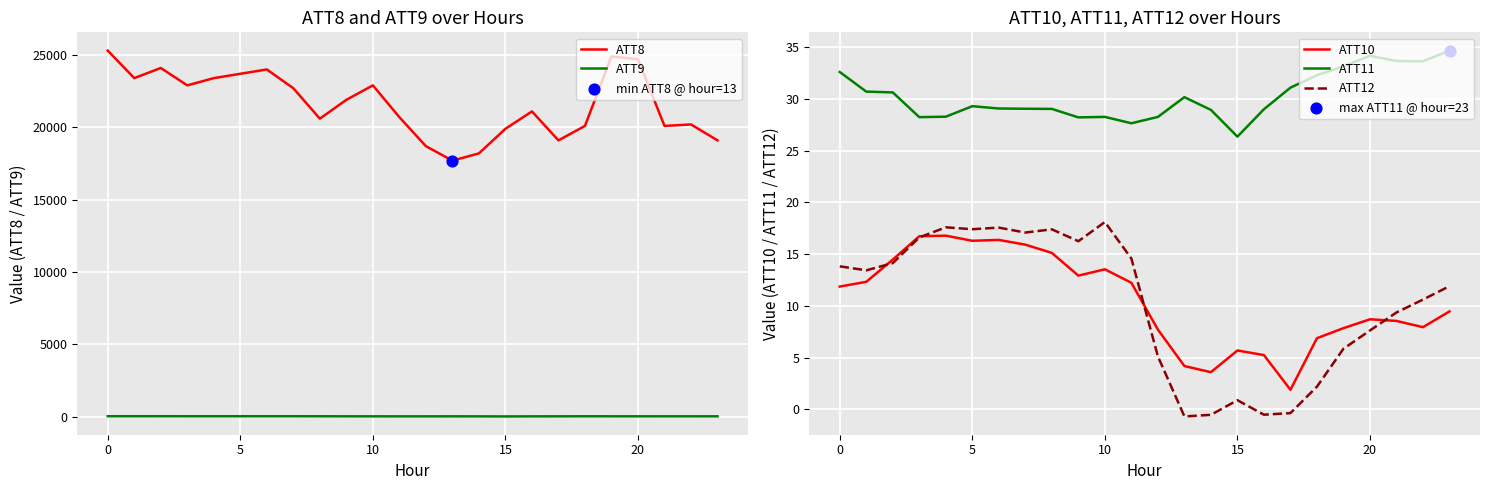

Is the value of ATT10 at 20 greater than the value of ATT8 at 20?

No